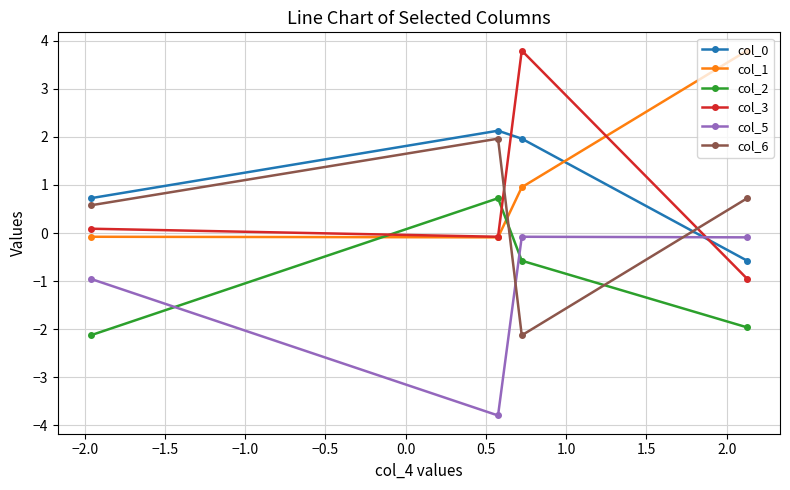

What is the value of the col_5 point at the 1st from the left?

-1.0